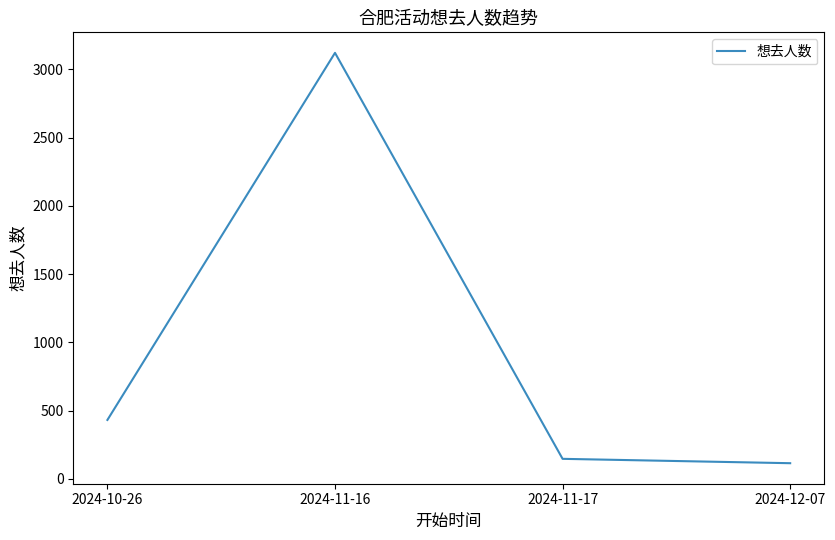

How many interior local peaks (higher than both neighbors) does the data have?

1